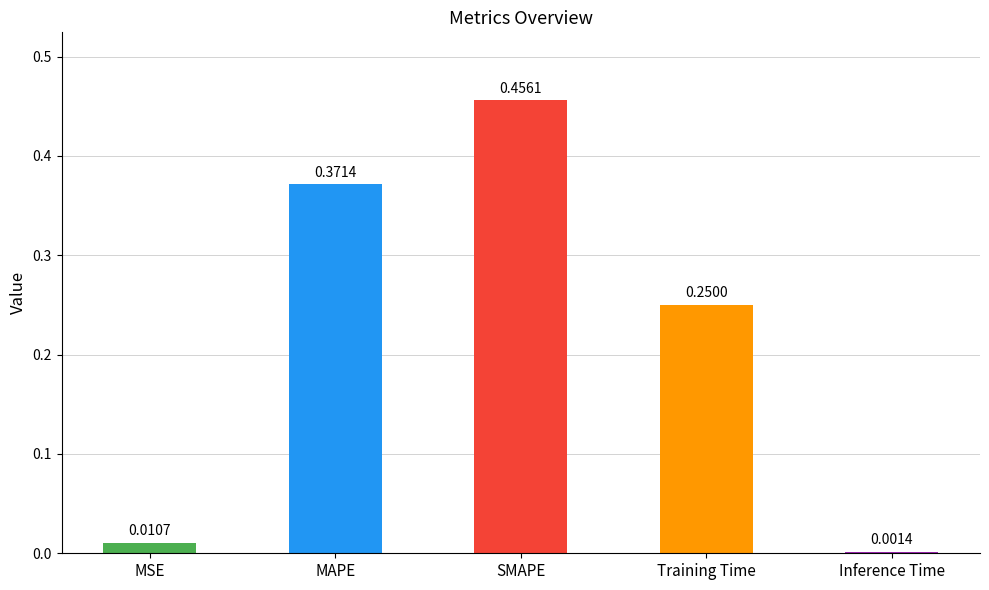

At which category does the chart reach its peak across all series?

SMAPE